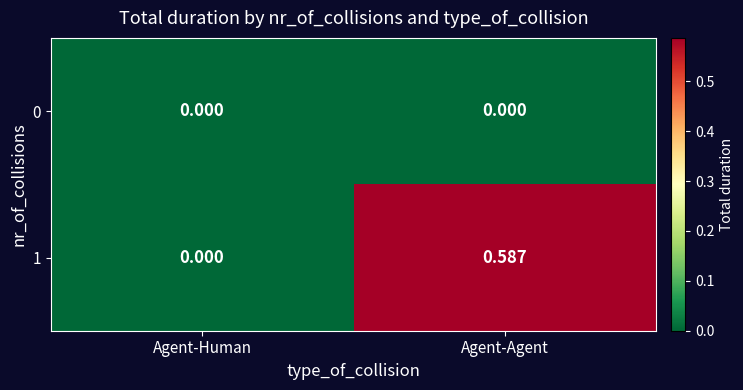

At which category is the sum across all series the highest?

Agent-Agent